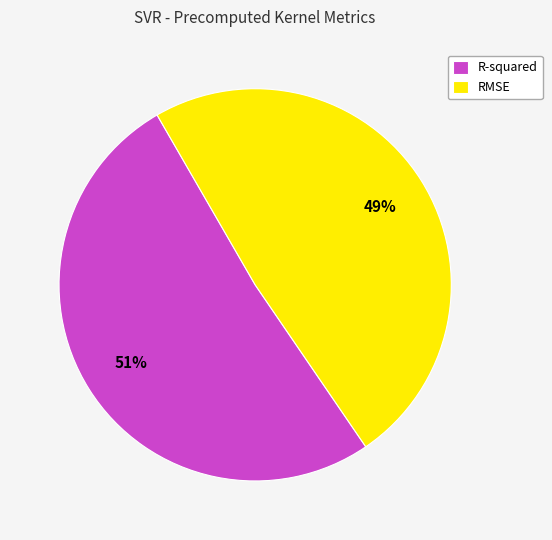

Count the number of slices in the pie.

2